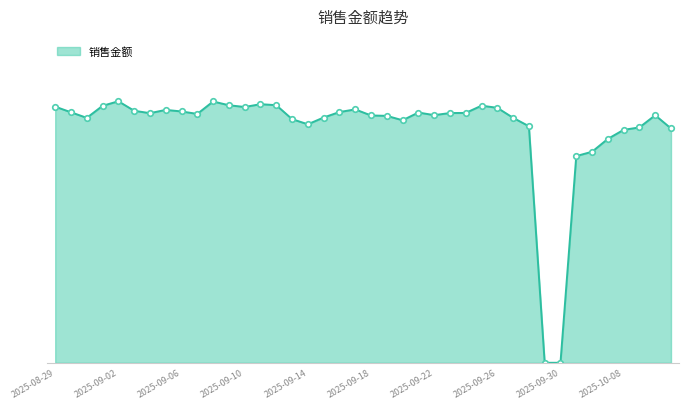

Reading right to left, transcribe all the data shown in this chart.

106723120	112742862	107188660	106096558	101967800	96113578	94146184	0	0	107744480	111561748	116119178	117101198	113801966	113739532	112796100	113972680	110458518	112464550	112642714	115400958	114194504	111706524	108624694	110965086	117326756	117779292	116500912	117292428	119005314	113345572	114463982	115181646	113685986	114781734	119105132	117033978	111550102	114083576	116655258